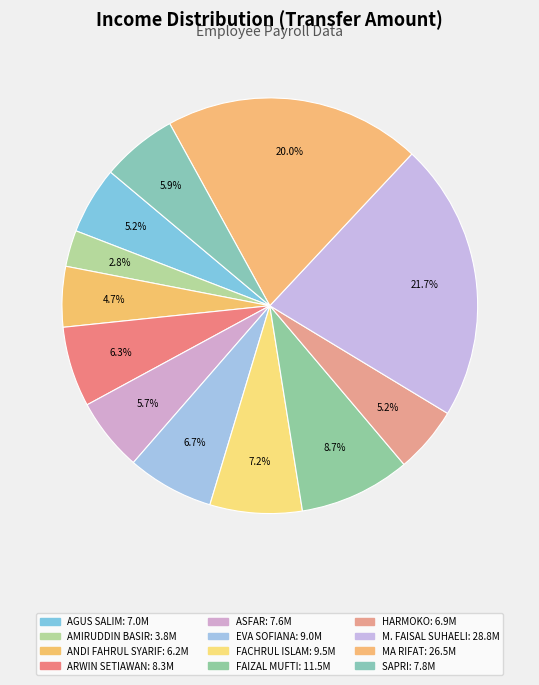

What portion of the pie excludes AGUS SALIM?

94.8%